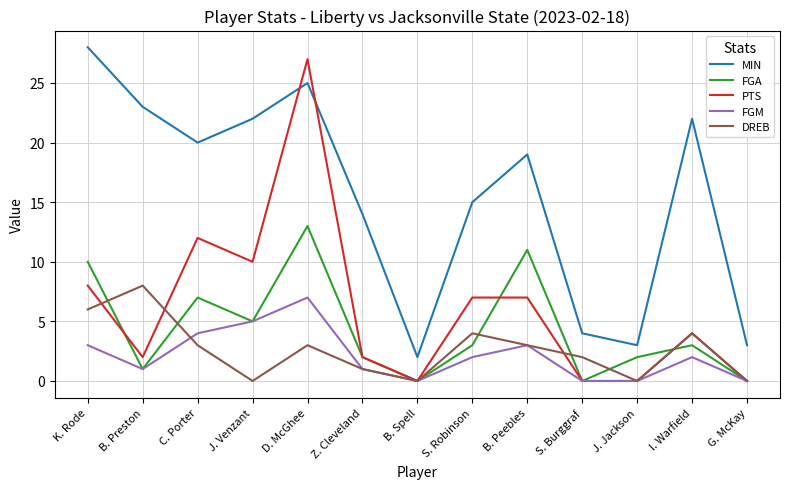

Between S. Burggraf and G. McKay, which series saw the biggest shift?

DREB